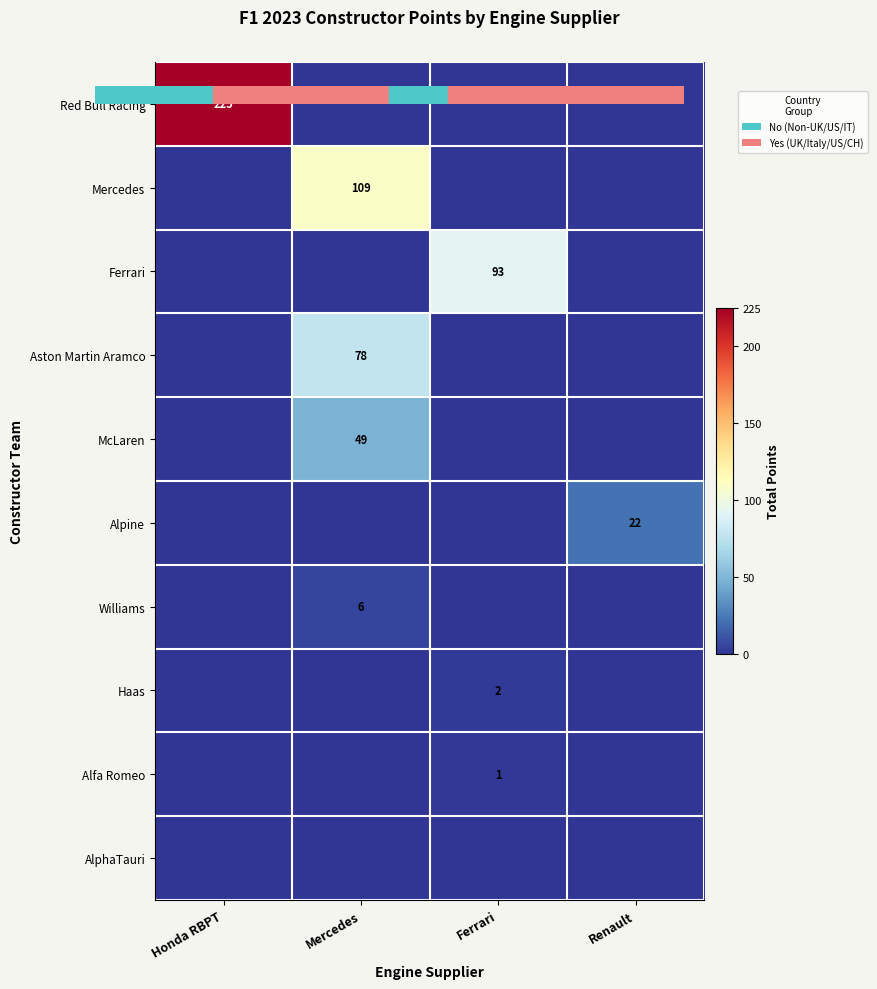

What is the greatest value displayed?

225